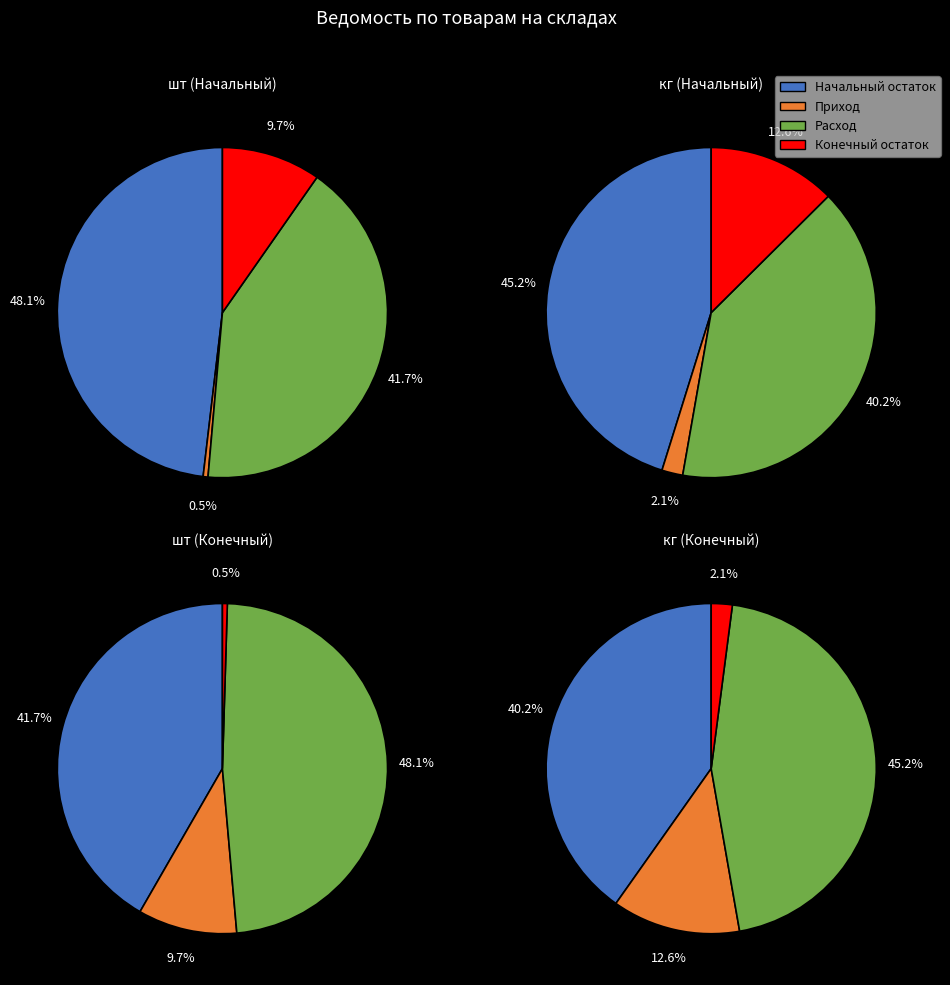

Combined, do шт and кг account for over 50%?

No